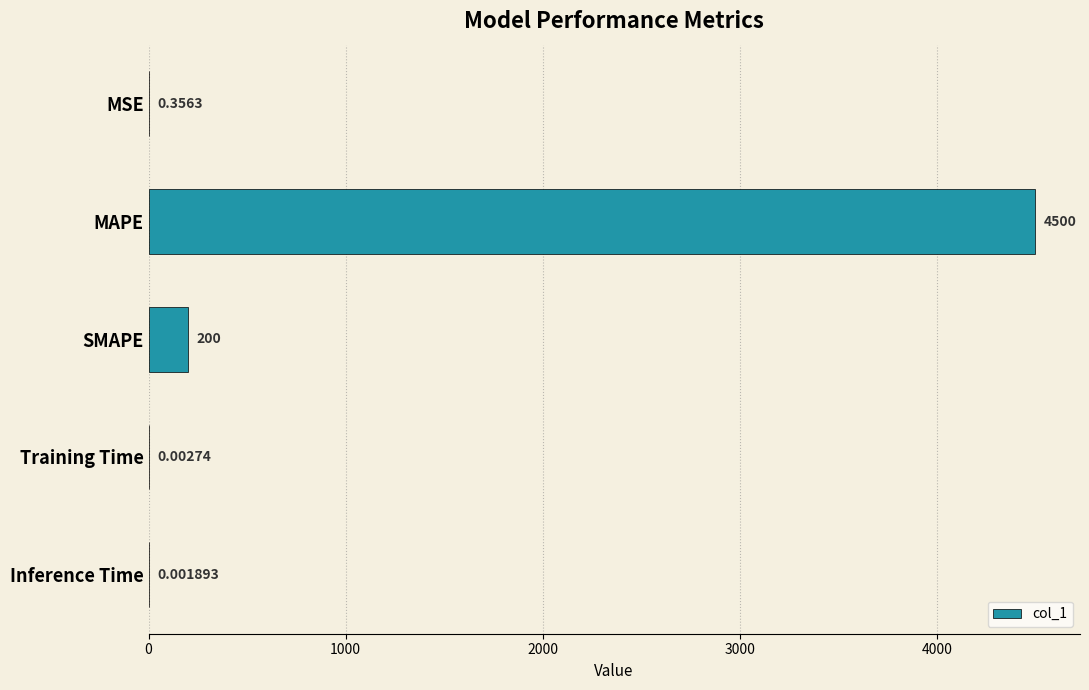

At which category does the chart reach its peak across all series?

MAPE